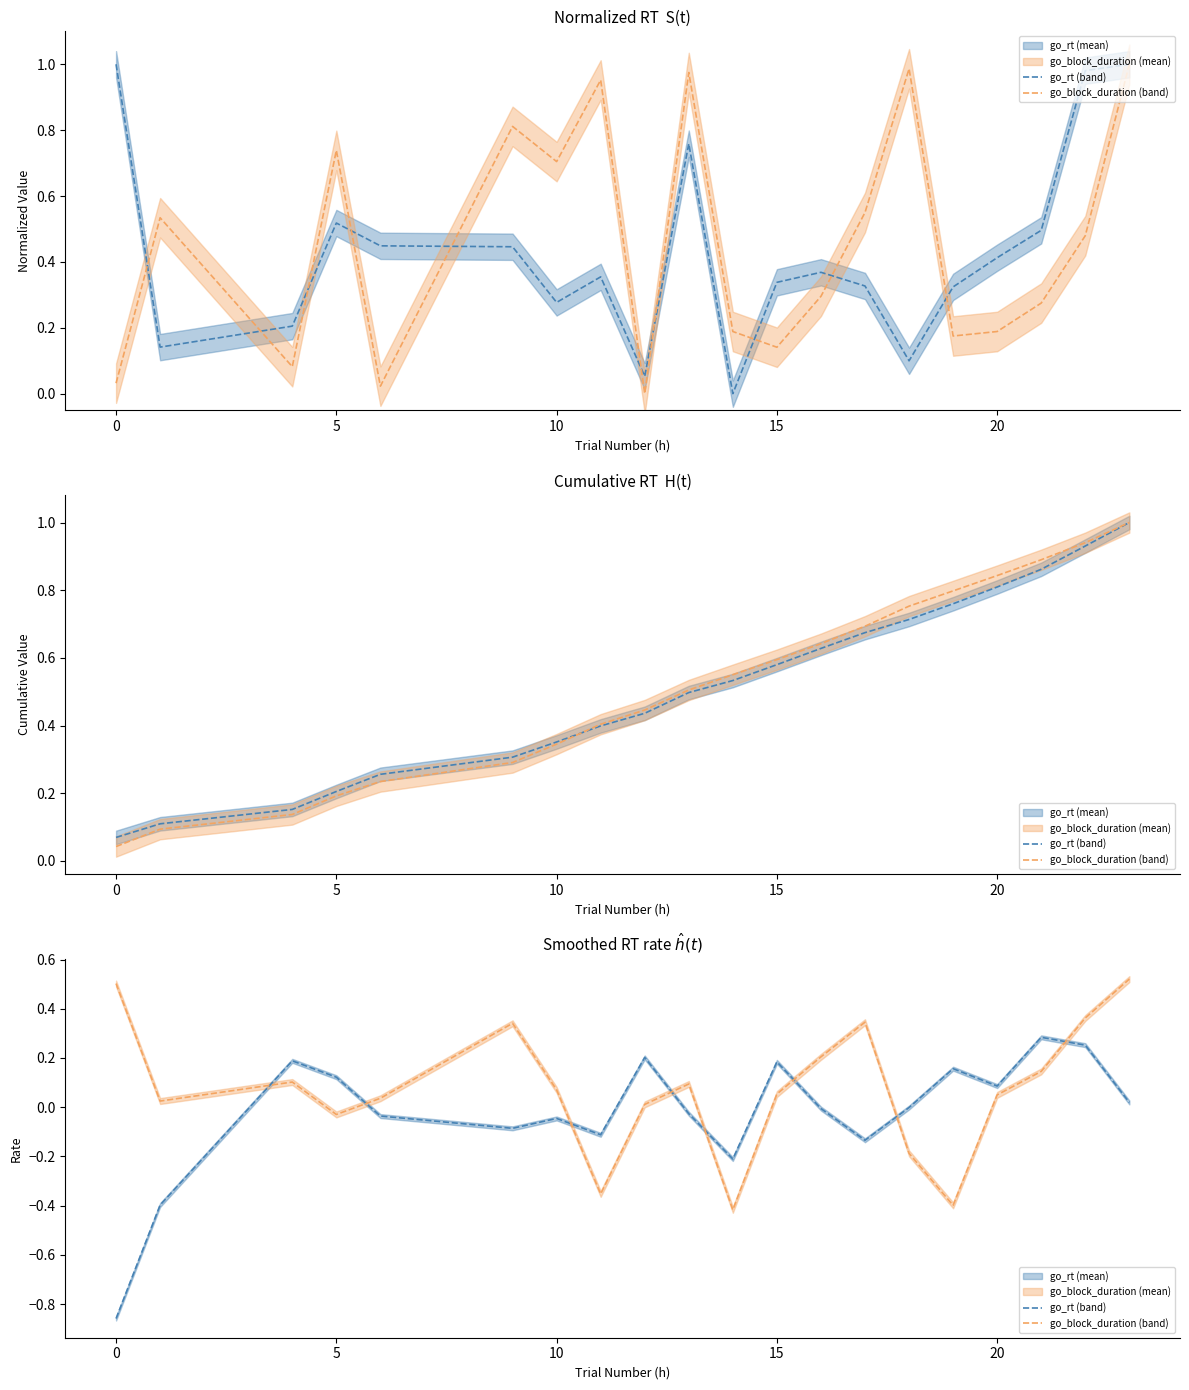

Which series has the widest spread of values?

go_rt